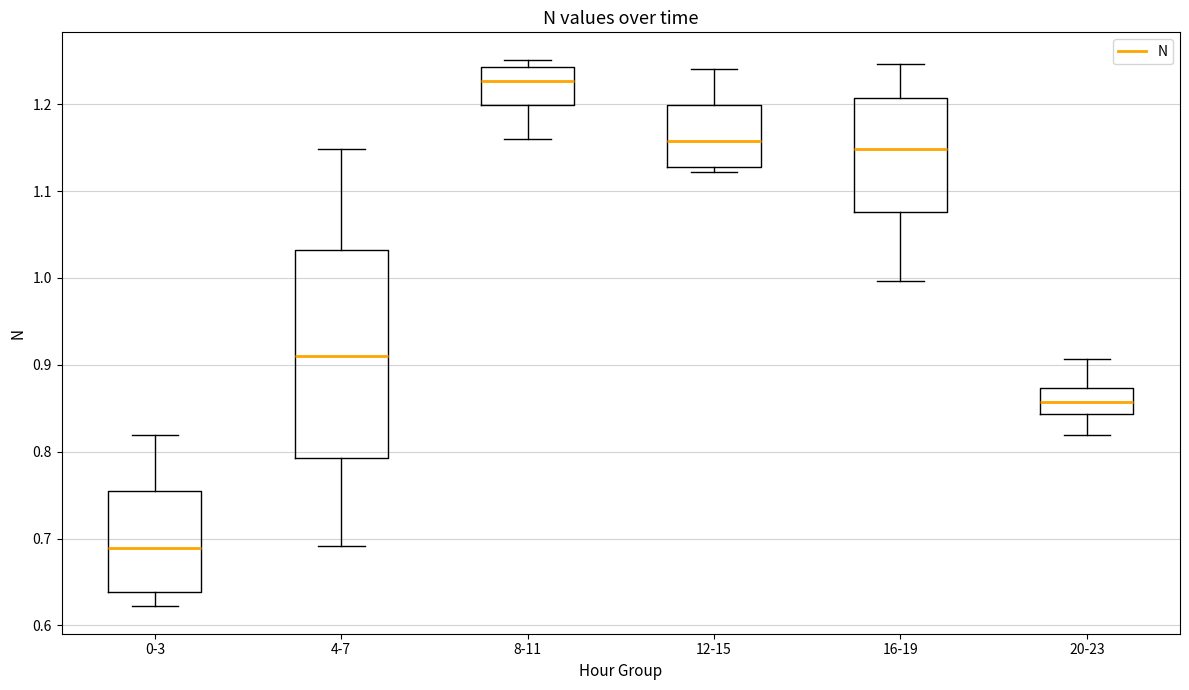

Where does the median line of the box for 4-7 sit on the y-axis? The values are not printed on the chart, so give them approximately, as read against the axis.

0.91